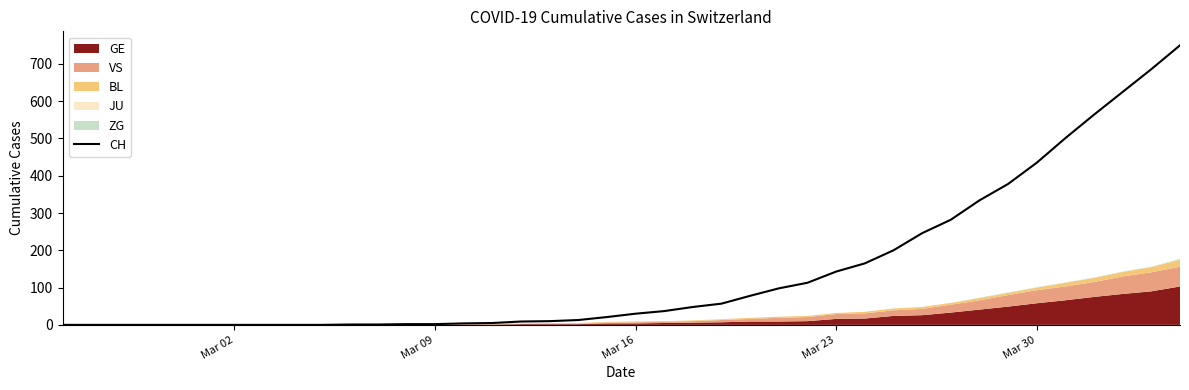

The value of CH at Mar 30 is 720. True or false?

False